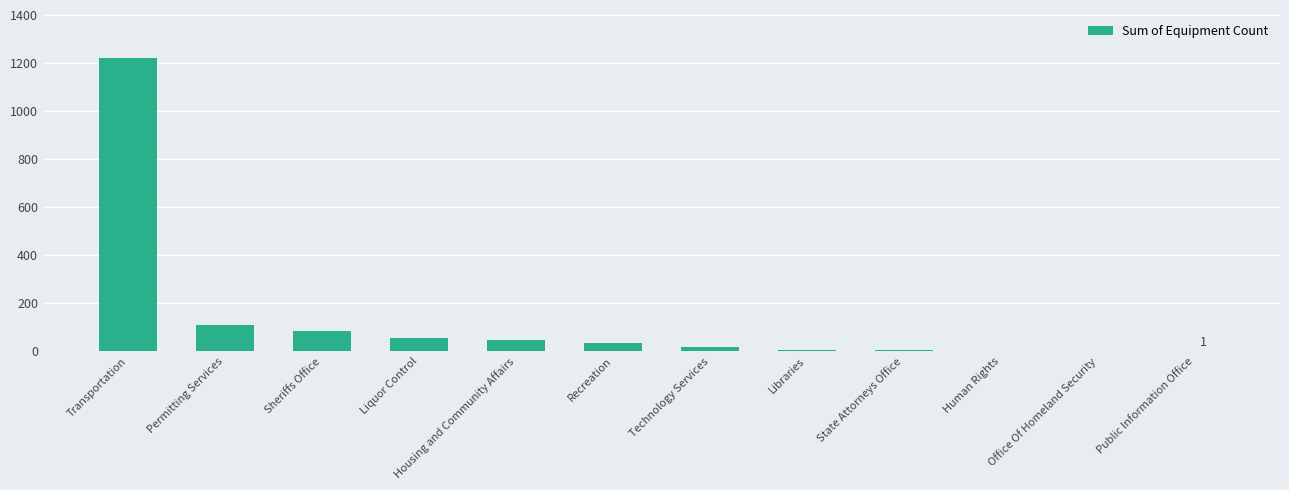

What is the difference between the values at Permitting Services and Human Rights?

107